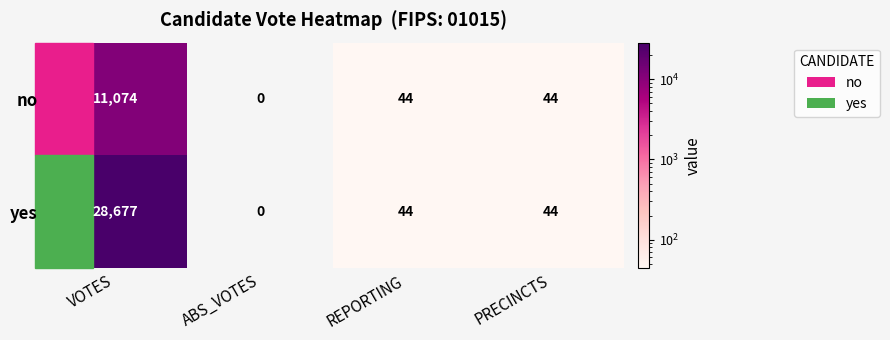

Where does the yes series first go above 44?

VOTES